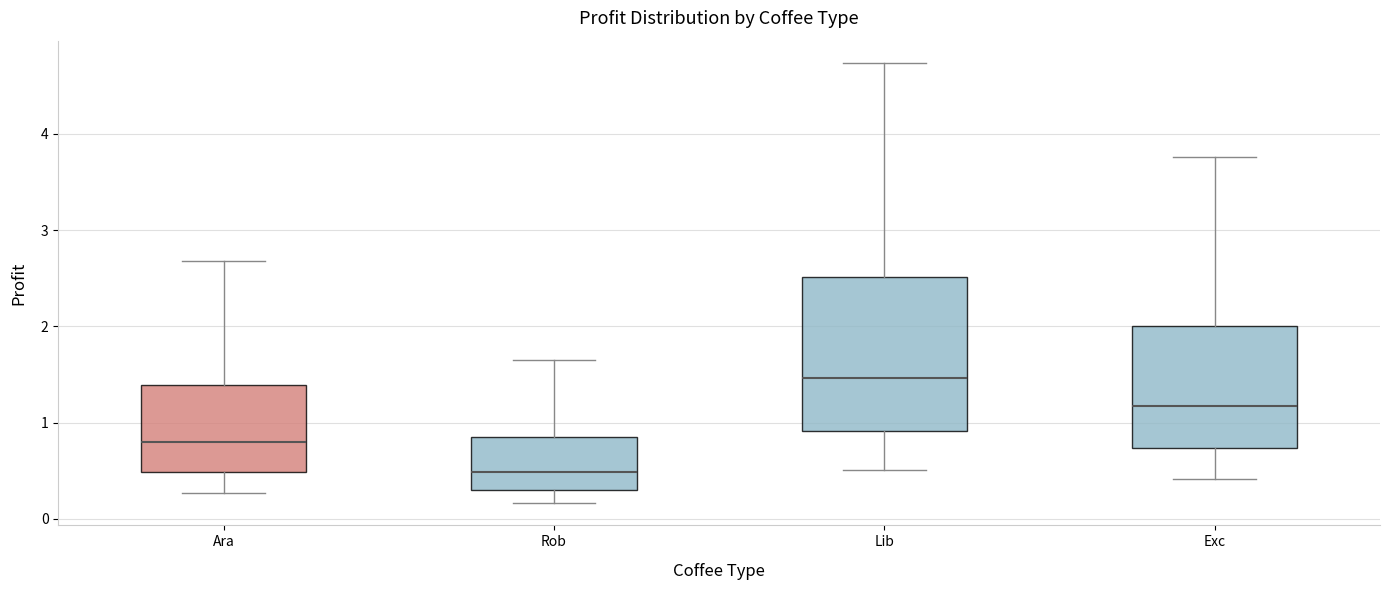

Which box's median line is the lowest?

Rob